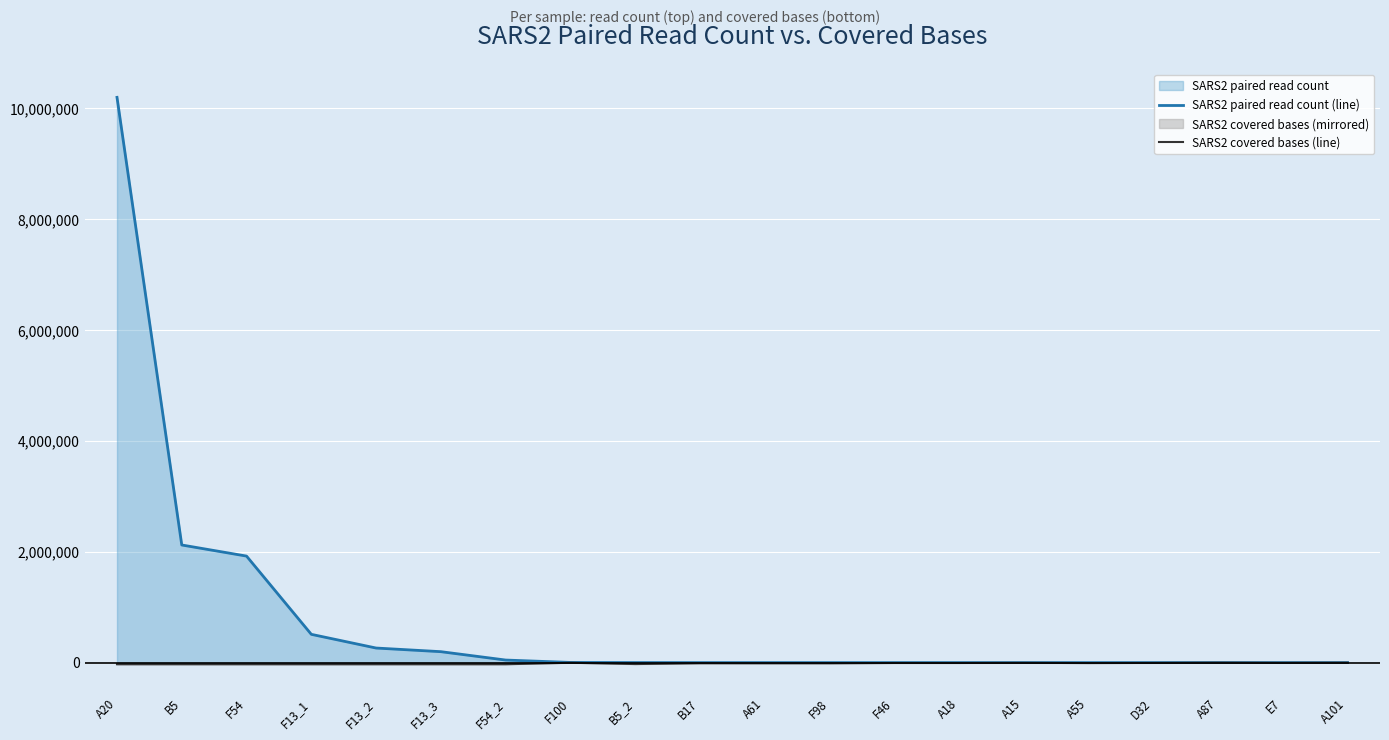

What is the sum of the SARS2 paired read count (line) values at B5 and A15?

2121993